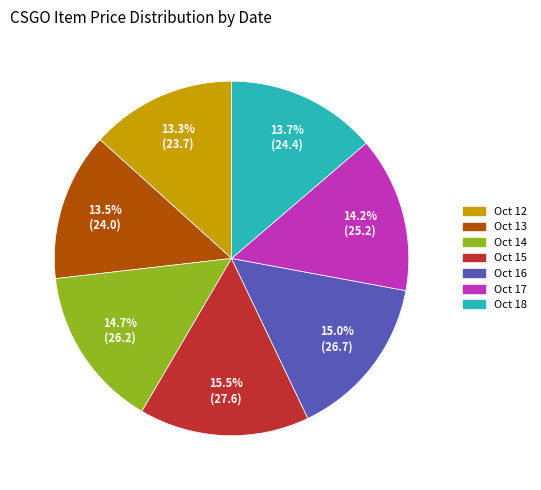

Which slice is the largest?

Oct 15